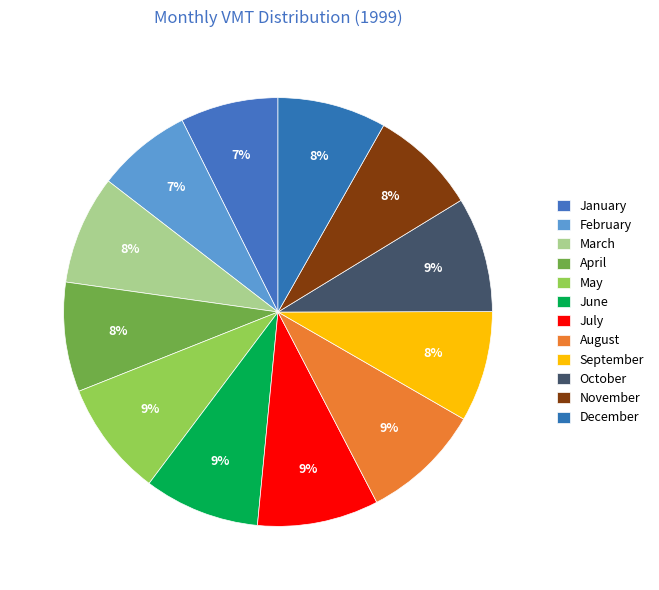

How many segments does this pie chart have?

12